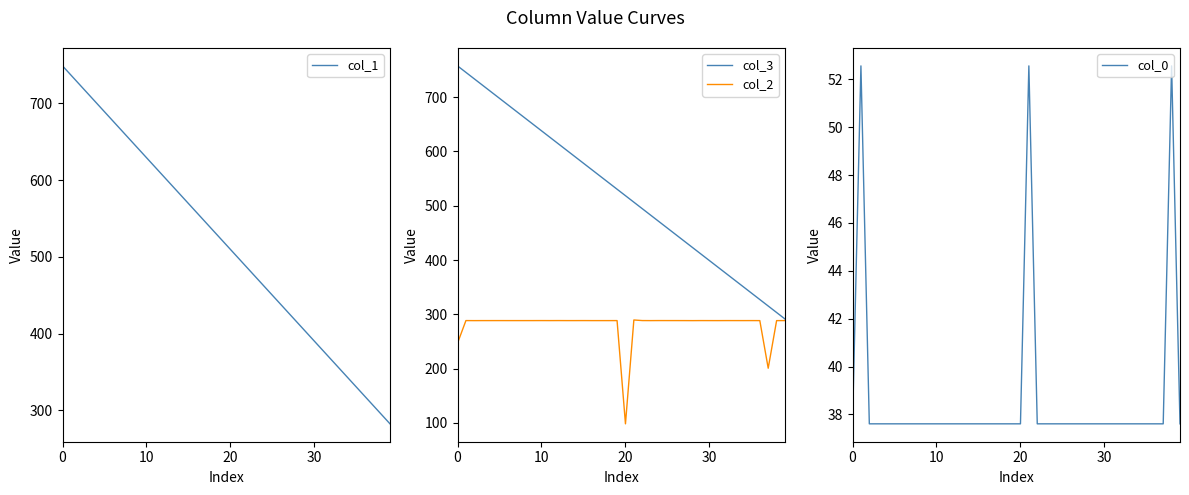

Reading left to right, what are all the values shown in this chart?

col_1: 748.8	736.8	724.9	712.9	701.0	689.0	677.0	665.1	653.1	641.2	629.2	617.3	605.3	593.4	581.4	569.5	557.5	545.5	533.6	521.6	509.7	497.7	485.8	473.8	461.9	449.9	437.9	426.0	414.0	402.1	390.1	378.2	366.2	354.3	342.3	330.3	318.4	306.4	294.5	282.5
col_3: 757.6	745.7	733.7	721.8	709.8	697.9	685.9	673.9	662.0	650.0	638.1	626.1	614.2	602.2	590.2	578.3	566.3	554.4	542.4	530.5	518.5	506.6	494.6	482.6	470.7	458.7	446.8	434.8	422.9	410.9	399.0	387.0	375.1	363.1	351.1	339.2	327.2	315.3	303.3	291.4
col_2: 246.9	288.5	288.4	288.4	288.4	288.4	288.4	288.4	288.4	288.4	288.5	288.4	288.5	288.4	288.4	288.5	288.4	288.4	288.4	288.4	98.3	289.6	288.5	288.4	288.5	288.5	288.4	288.4	288.4	288.4	288.4	288.4	288.4	288.4	288.4	288.4	288.4	200.7	288.4	288.5
col_0: 37.6	52.6	37.6	37.6	37.6	37.6	37.6	37.6	37.6	37.6	37.6	37.6	37.6	37.6	37.6	37.6	37.6	37.6	37.6	37.6	37.6	52.6	37.6	37.6	37.6	37.6	37.6	37.6	37.6	37.6	37.6	37.6	37.6	37.6	37.6	37.6	37.6	37.6	52.6	37.6